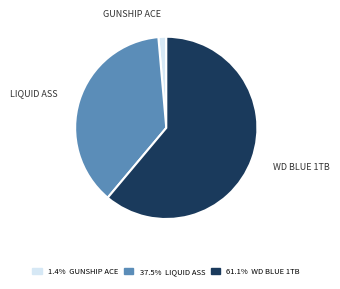

Is the sum of WD BLUE 1TB and GUNSHIP ACE greater than half?

Yes